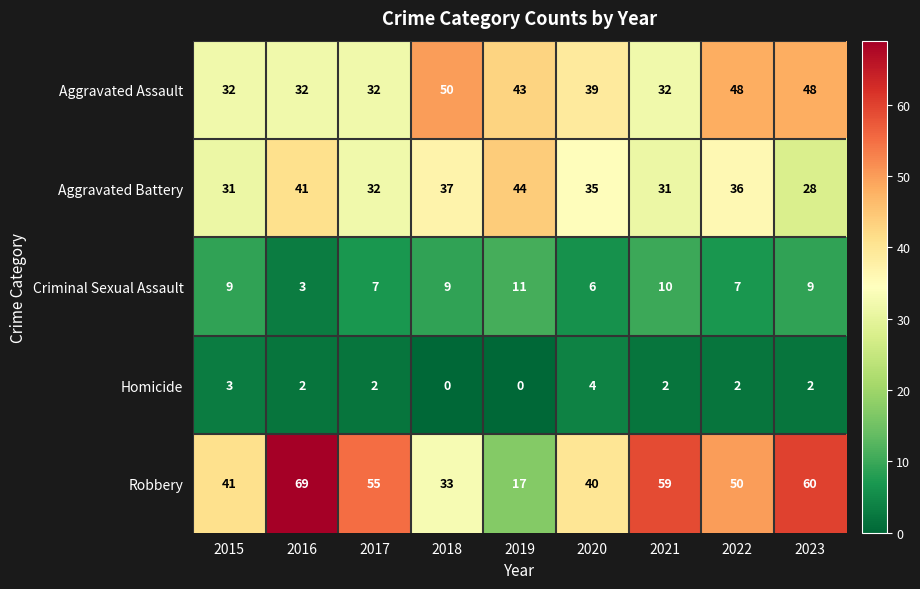

At how many categories does at least one series exceed 46?

6